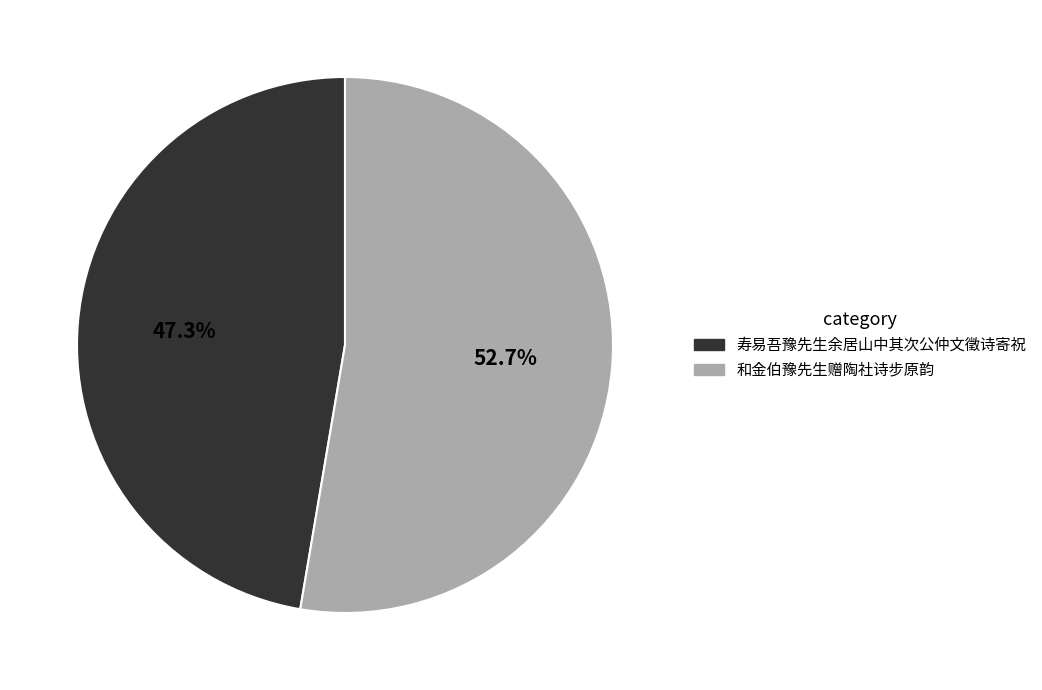

How many slices are in this pie chart?

2